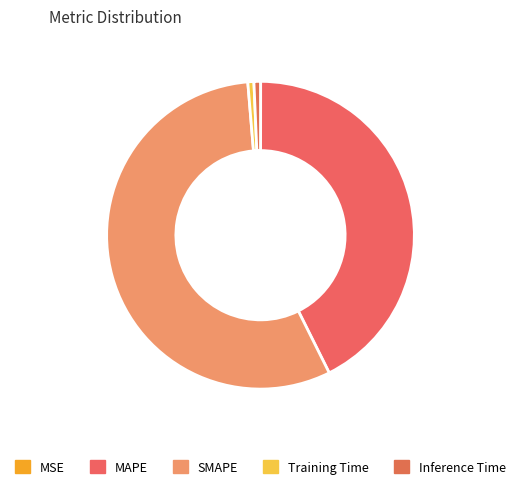

What is the smallest slice in the pie chart?

MSE